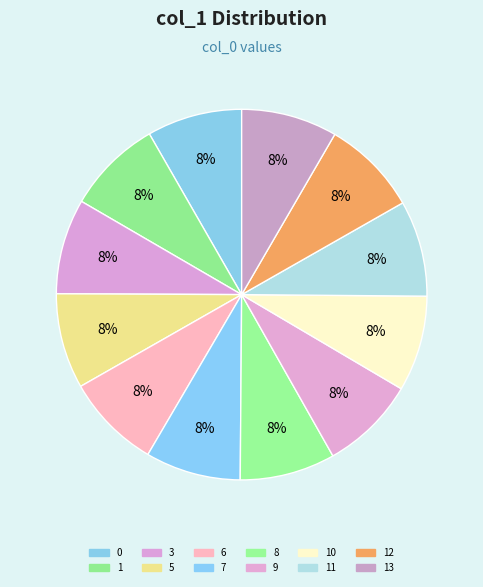

To the nearest percent, what is the combined percentage of 7 and 10?

17%